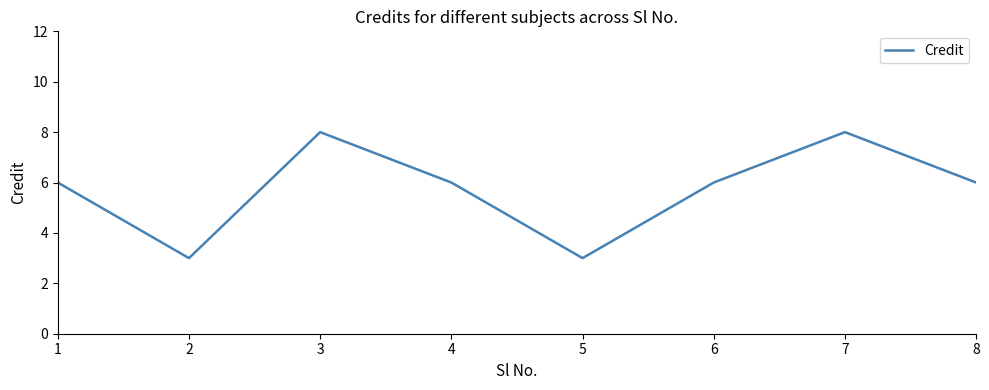

At which category does the data reach its first local valley?

2